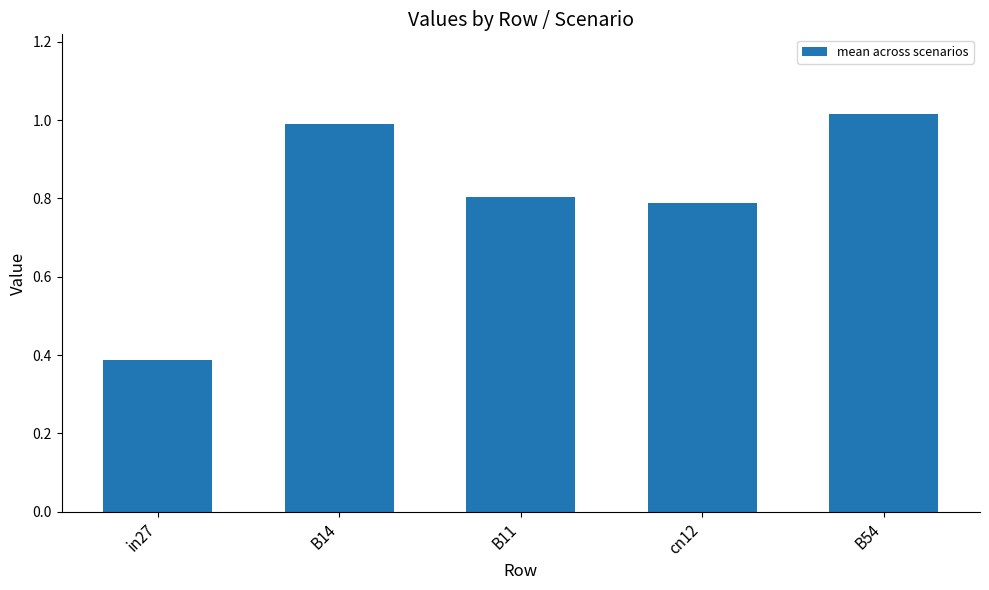

Are the bars horizontal?

No